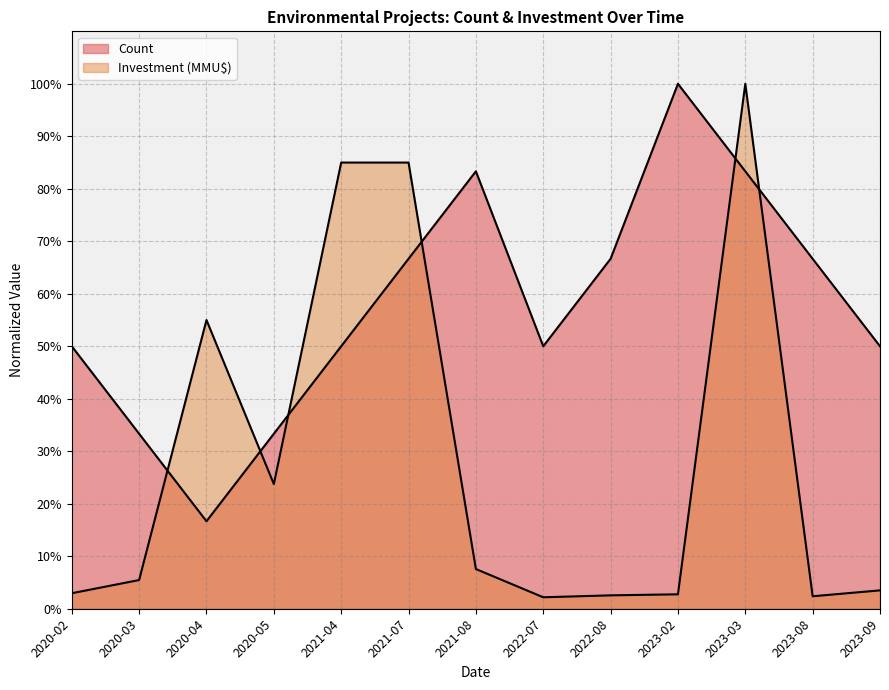

How many times do Investment (MMU$) and Count cross each other?

6